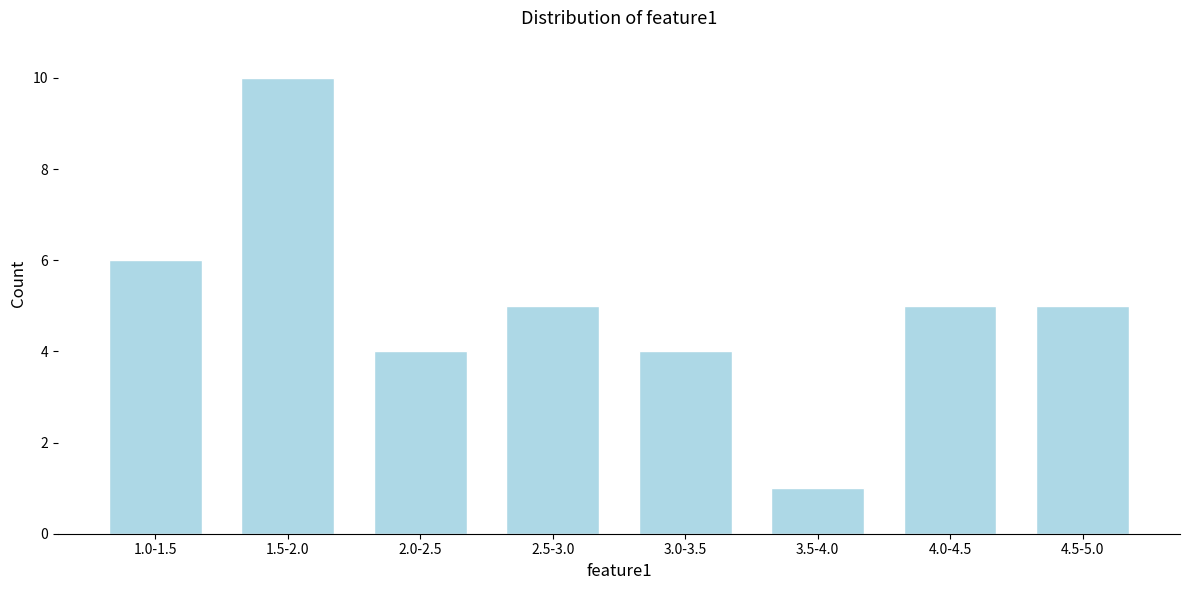

Reading left to right, extract all data points from this chart.

6	10	4	5	4	1	5	5